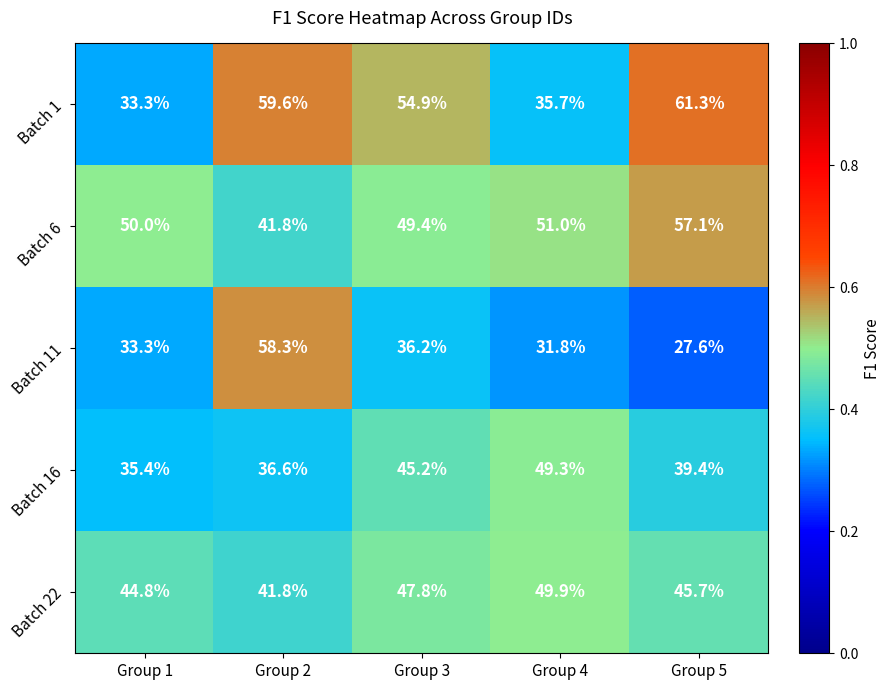

Where is Batch 16 nearest to the value 42?

Group 5